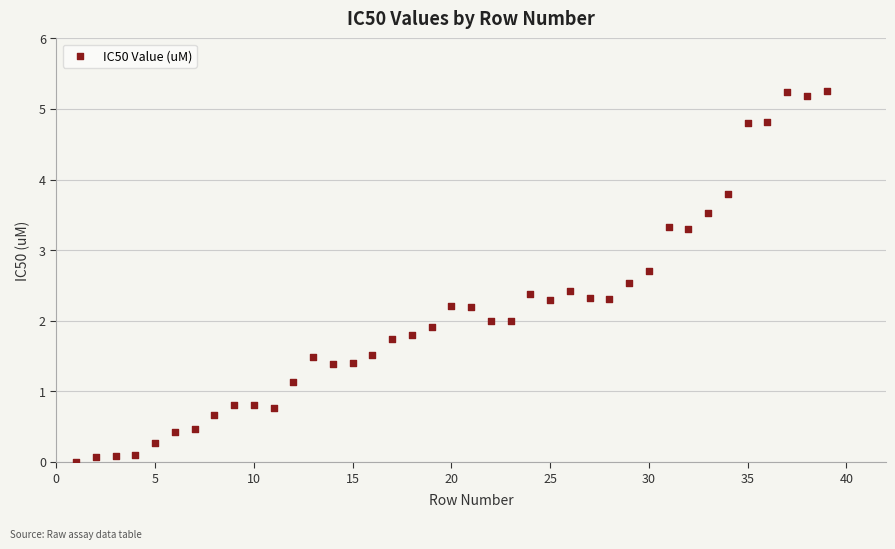

What is the range of X values (max minus min)?

38.0